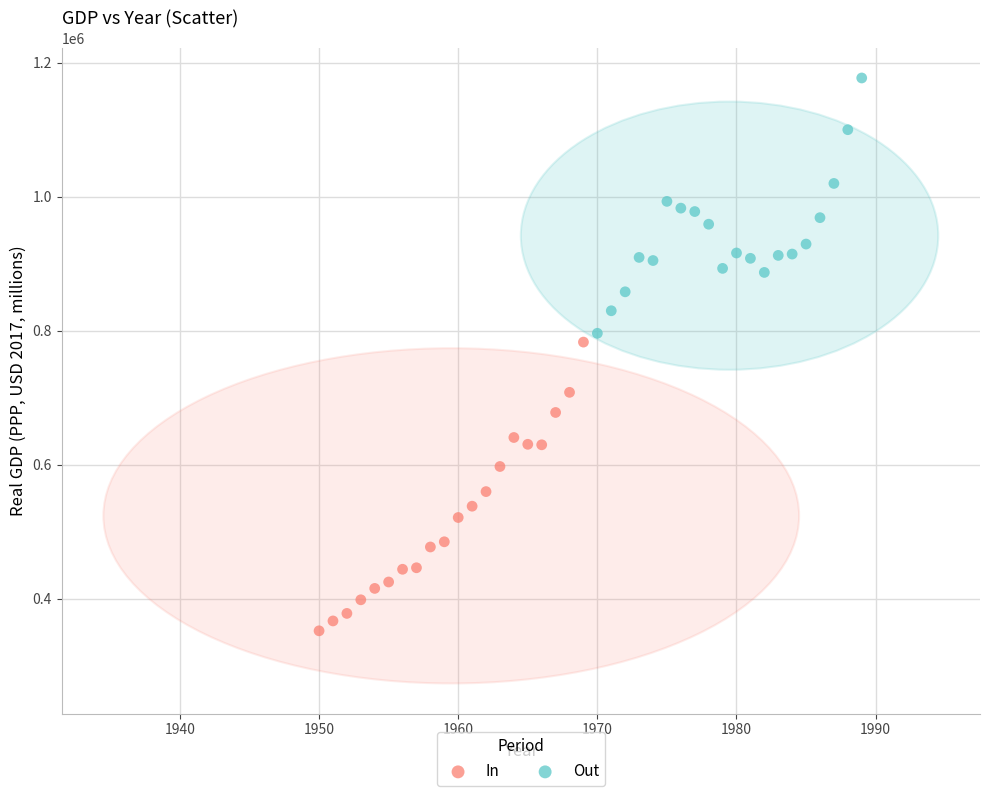

Which series contains the lowest Y value?

In